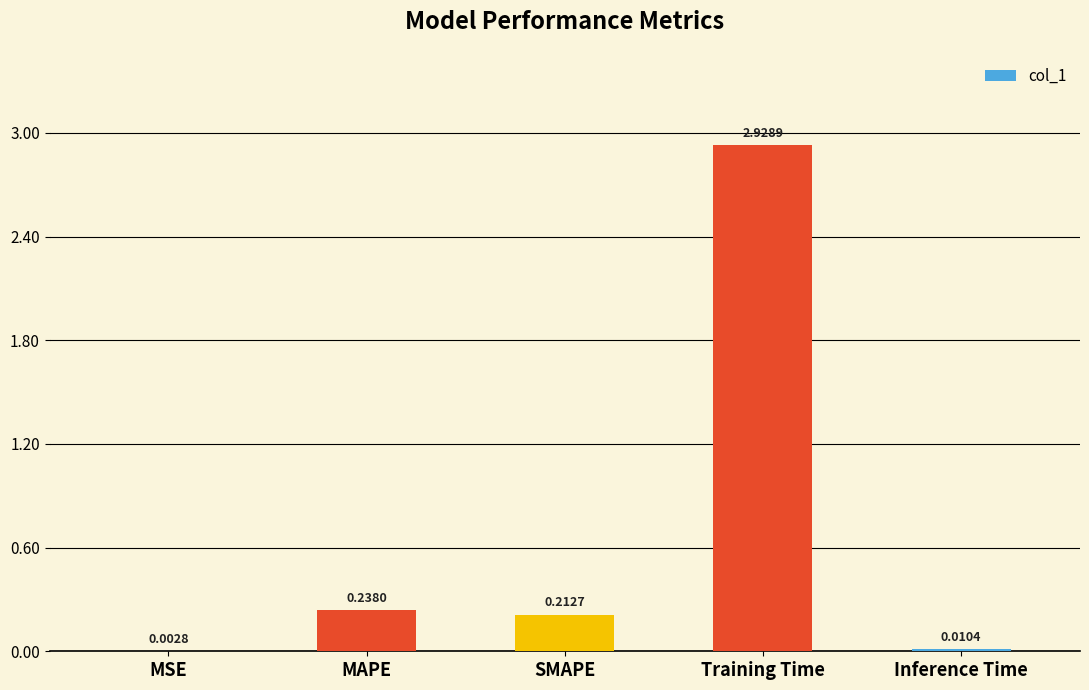

What is the sum of all values?

3.4